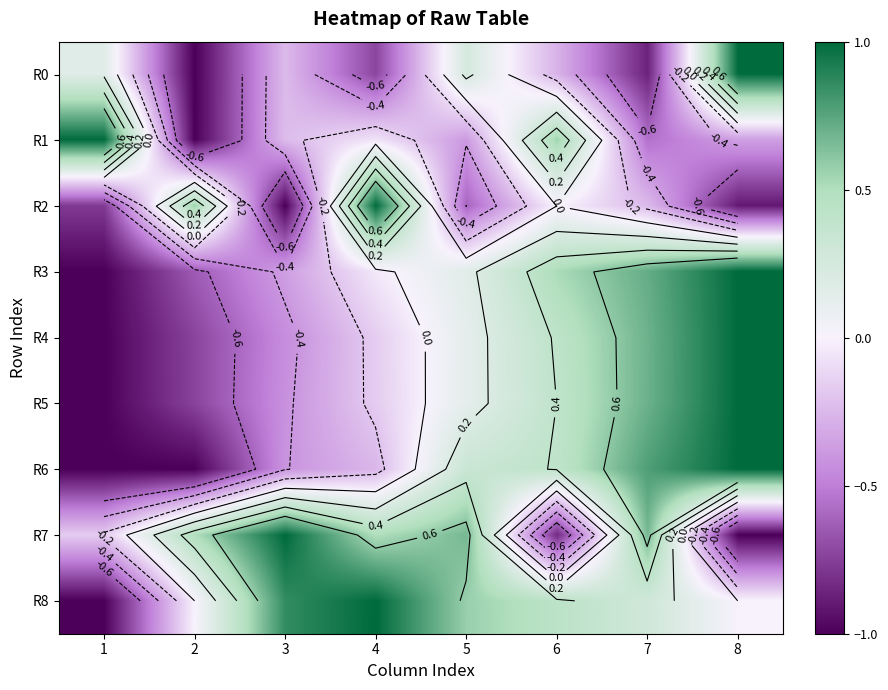

Which series has the widest spread of values?

R0